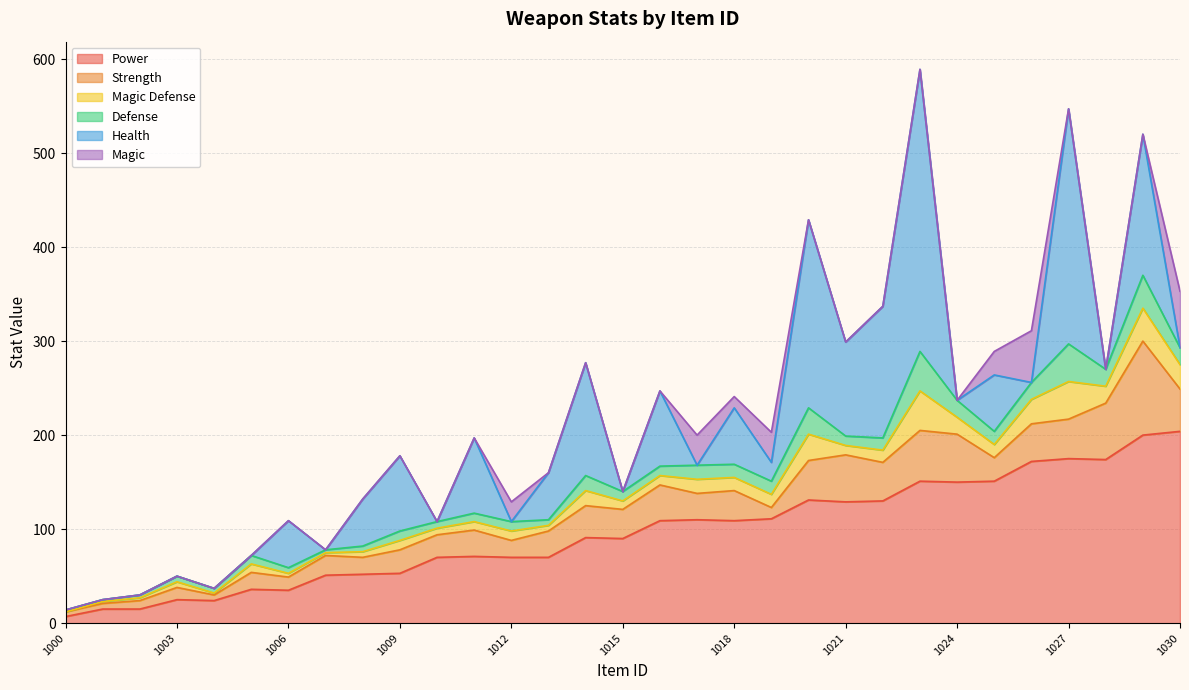

At which label does Health first exceed 20?

1006